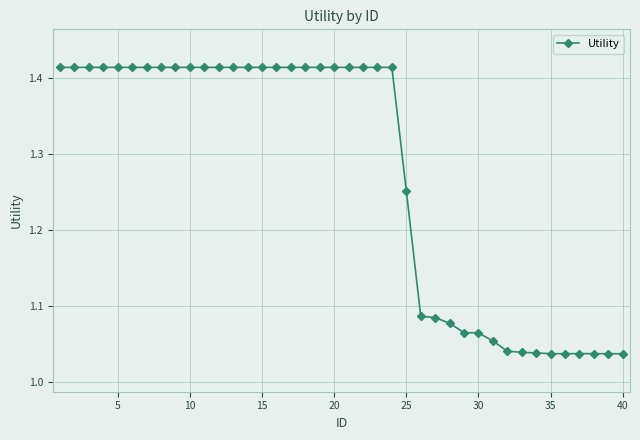

What is the difference between the maximum and minimum values?

0.4